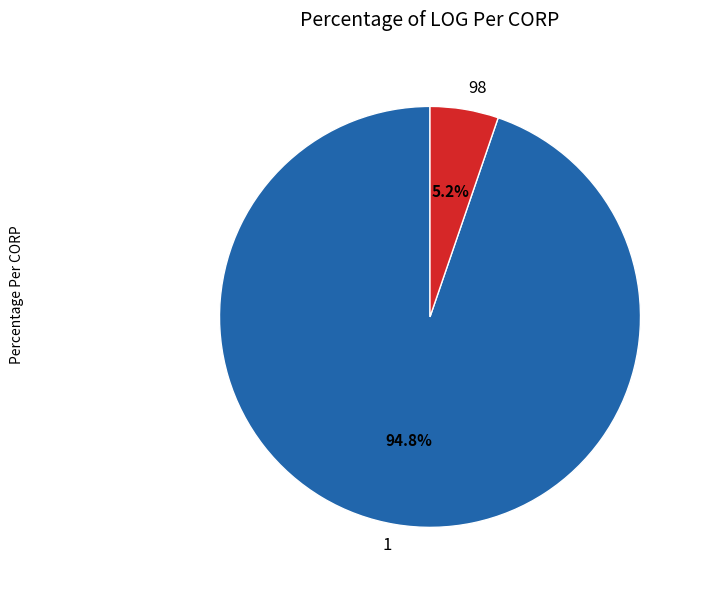

What portion of the pie excludes 1?

5.2%